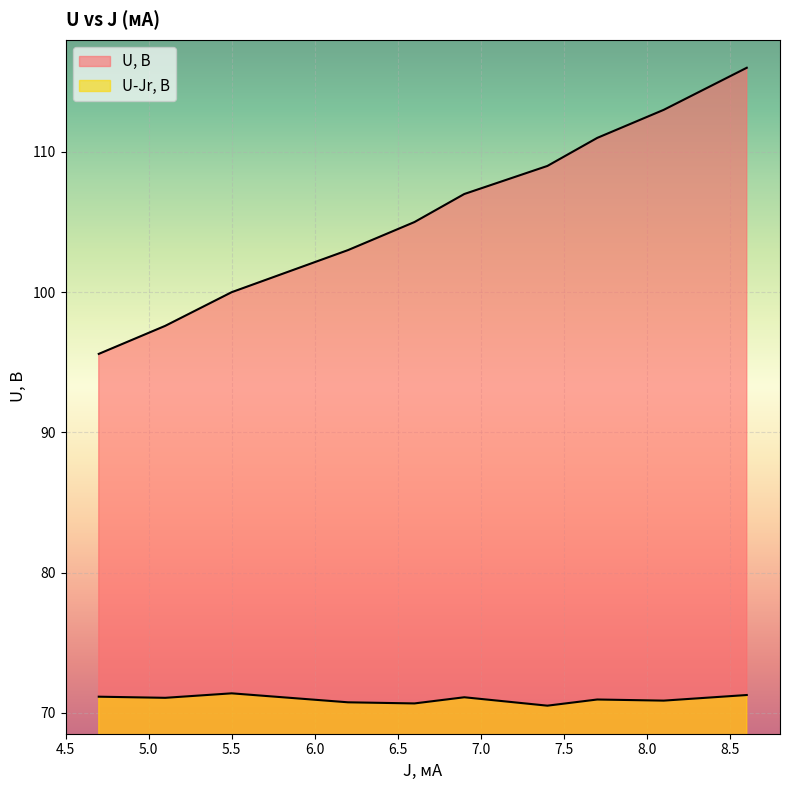

What is the sum of the U-Jr, В values at 6.9 and 5.1?

142.2